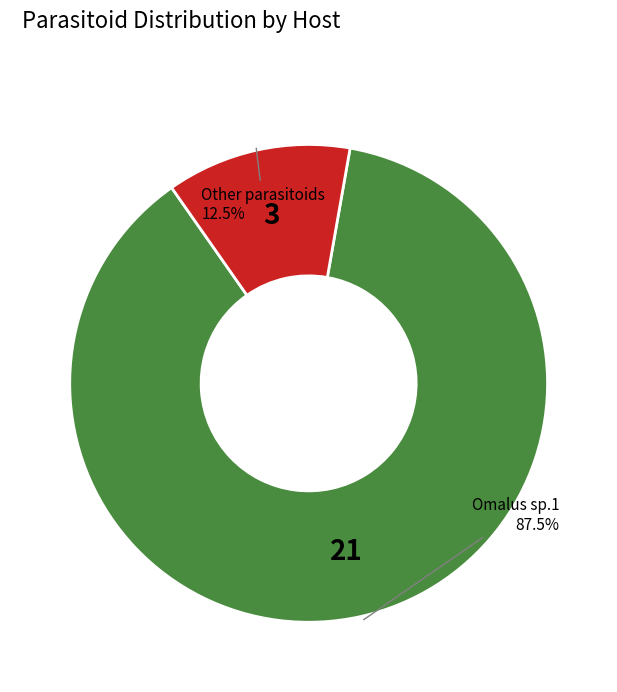

Rank the categories by value from lowest to highest.

Other parasitoids, Omalus sp.1